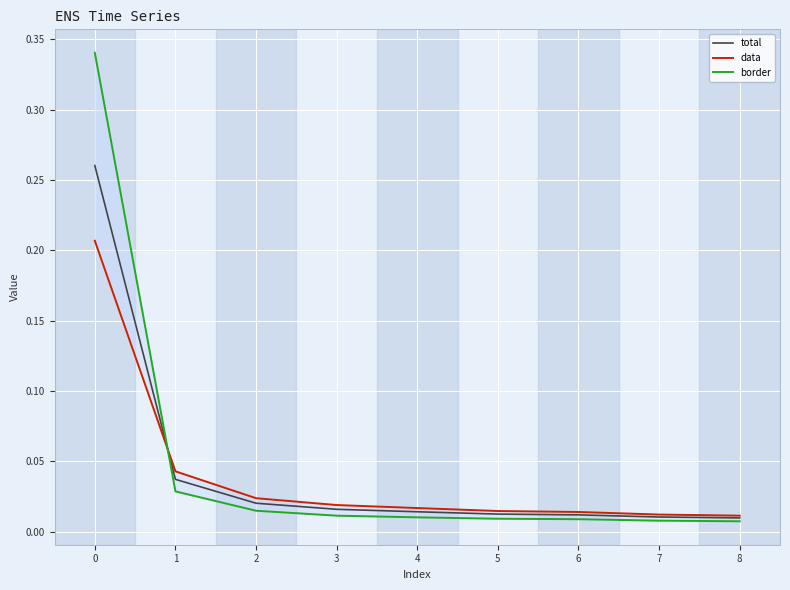

Between 0 and 2, which series saw the biggest shift?

border